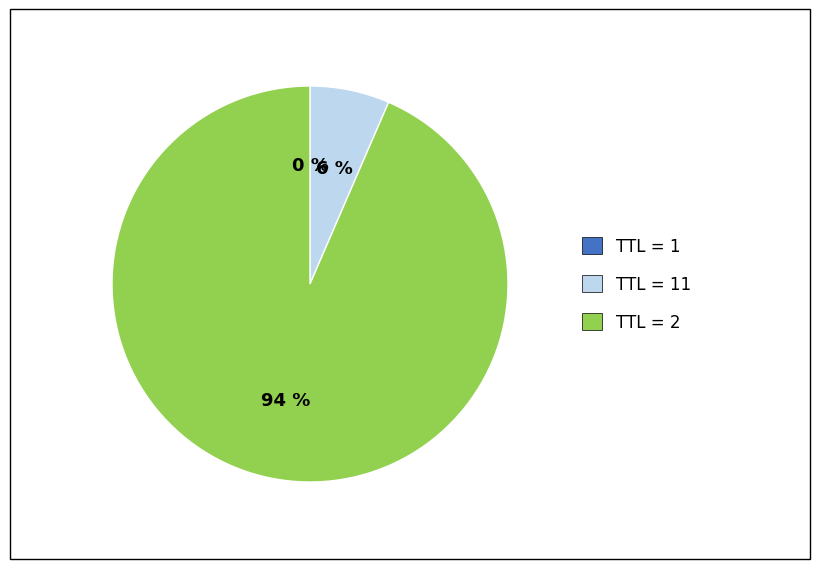

To the nearest percent, what is the average slice percentage?

33%